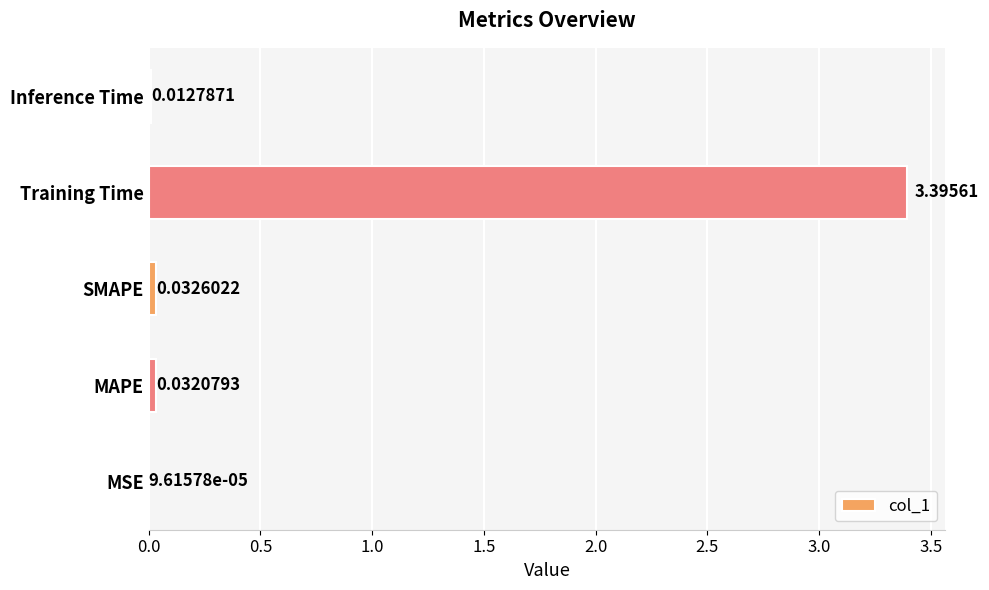

Which has a higher value, Training Time or SMAPE?

Training Time